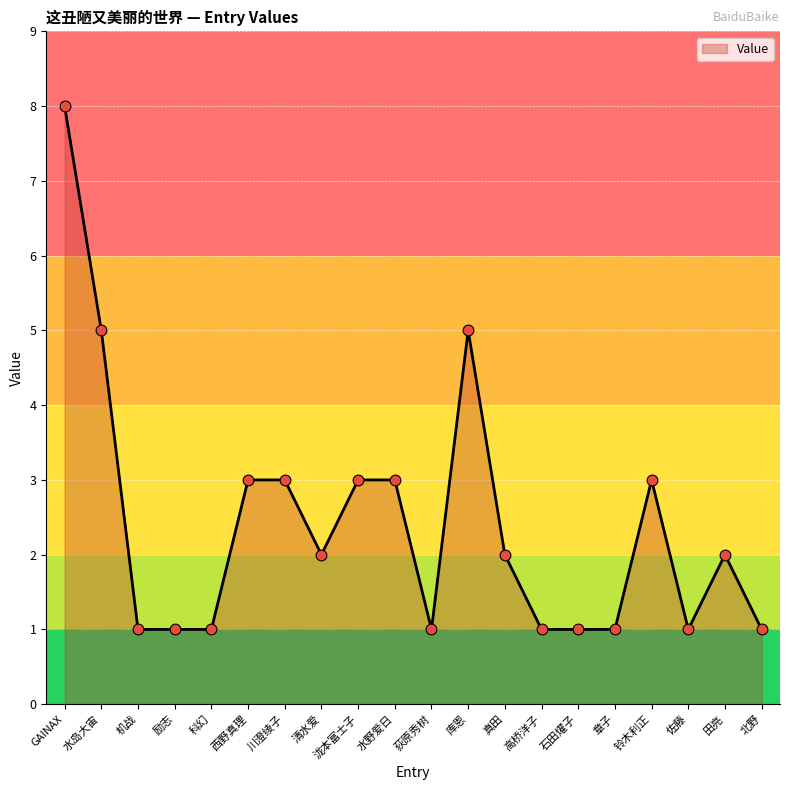

What is the change in value from GAINAX to 西野真理?

-5